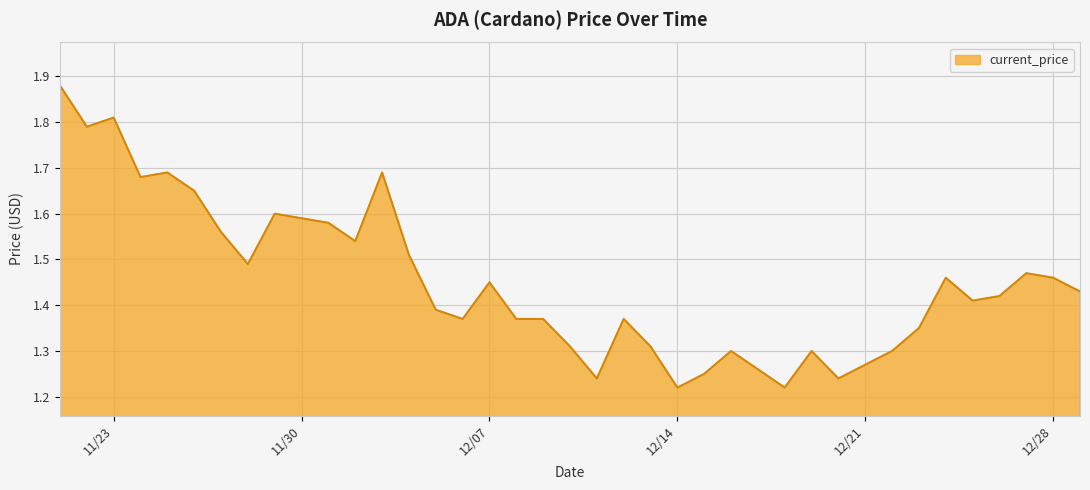

What is the label of the 36th point from the left?

12/25/2021